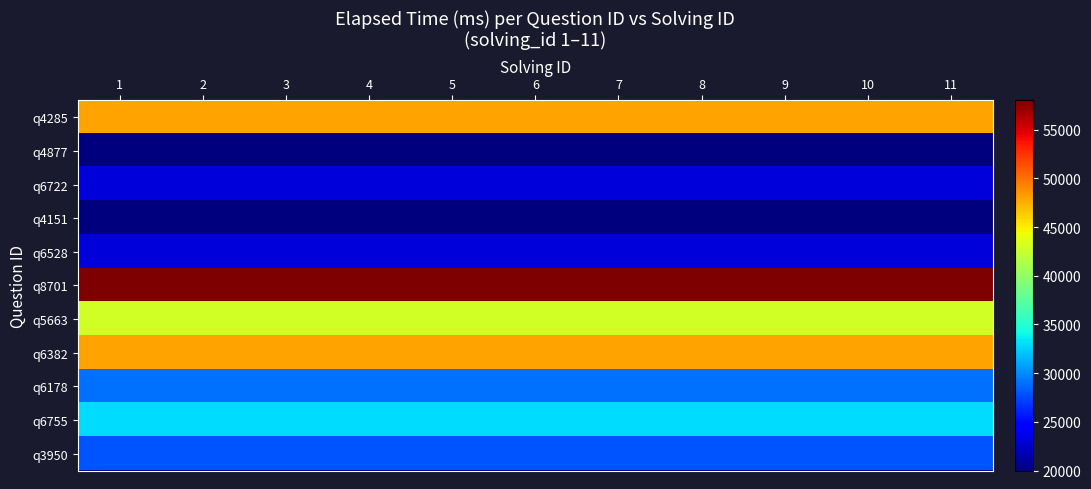

Between 9 and 7, which is larger?

9